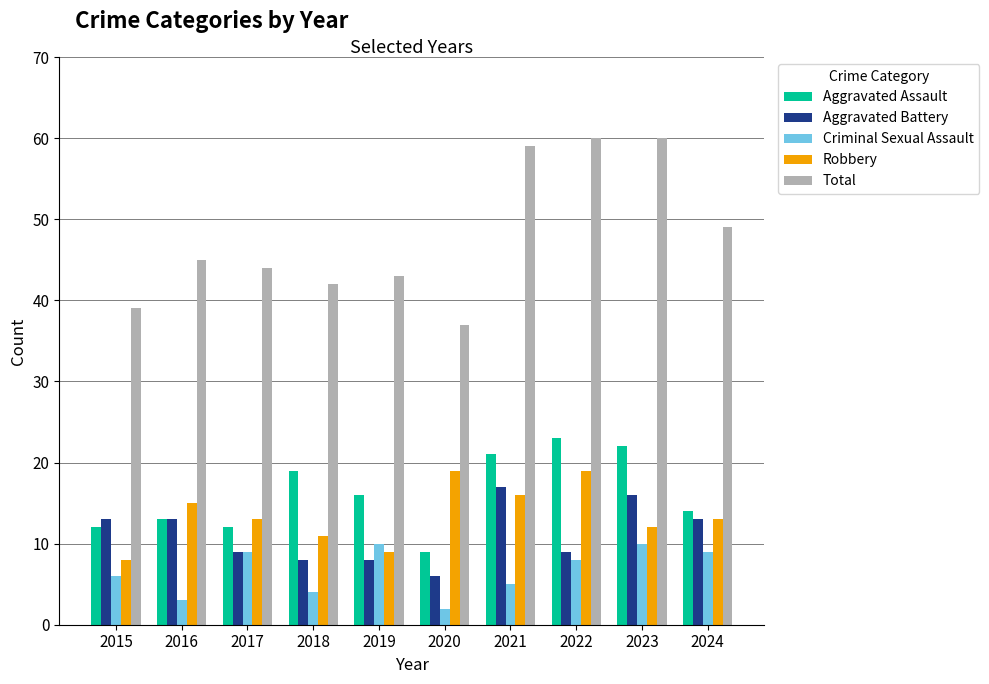

Read the Robbery value at 2022.

19